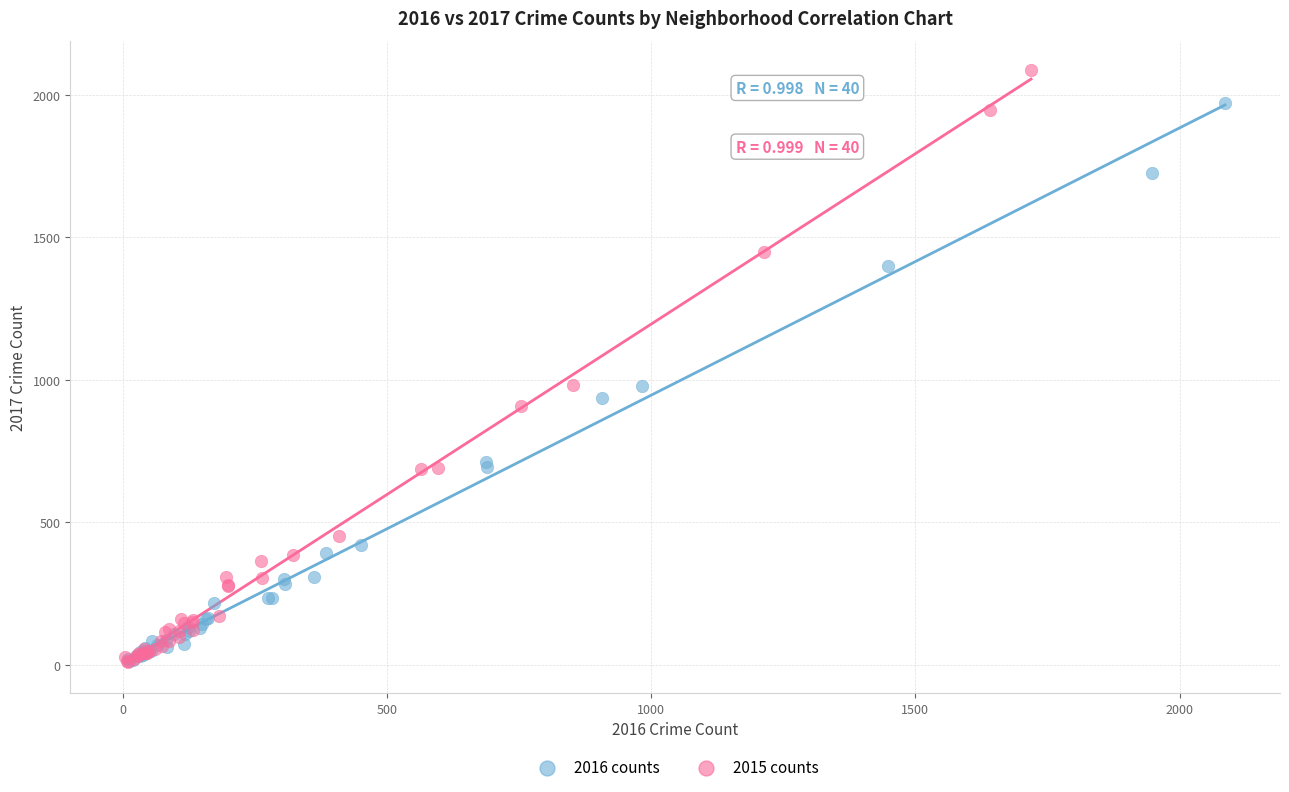

Which series has the widest spread of Y values?

2015 counts